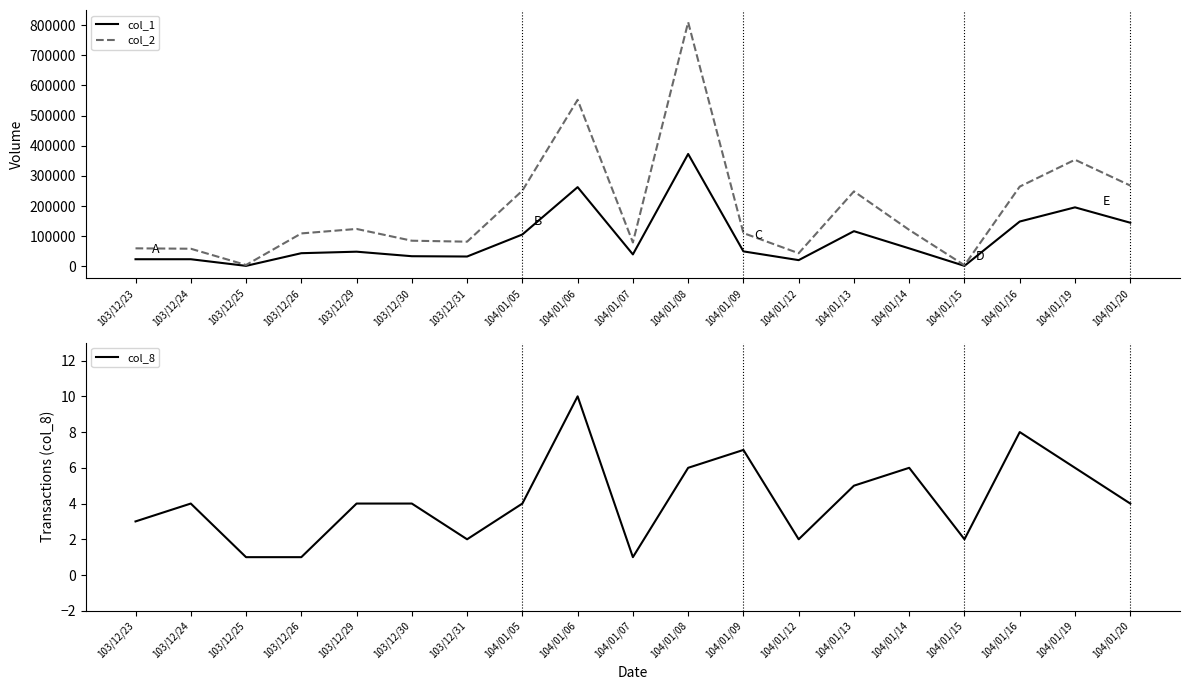

Reading right to left, extract all data points from this chart.

col_1: 145000	196000	149000	2000	60000	117000	21000	50000	373000	40000	263000	106000	33000	34000	49000	44000	2000	24000	24000
col_2: 268300	353840	264800	3920	121260	248980	43870	110720	809890	79600	552530	251310	82200	85390	124380	109560	4900	58800	60090
col_8: 4	6	8	2	6	5	2	7	6	1	10	4	2	4	4	1	1	4	3